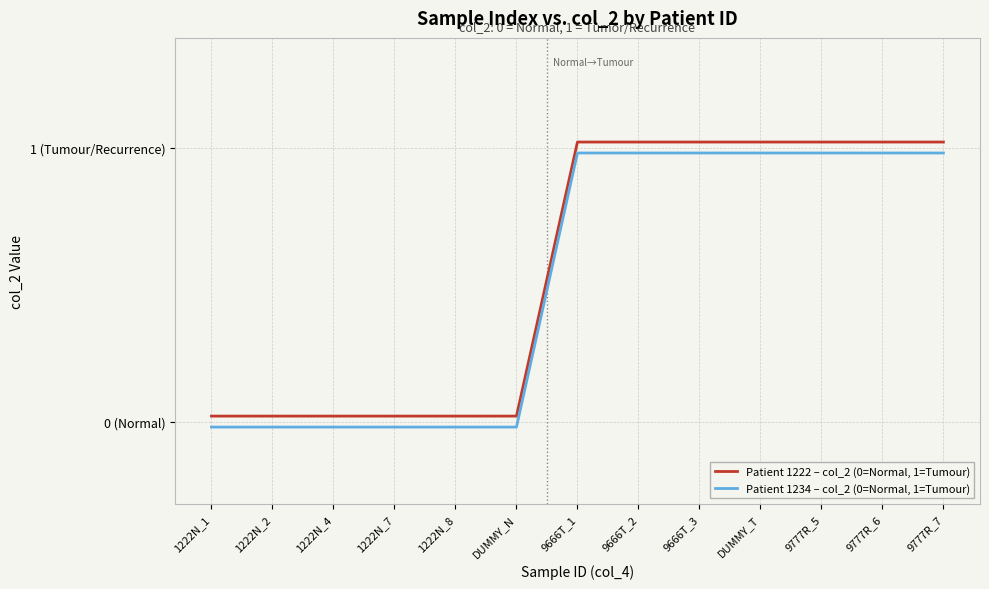

How many data points in Patient 1222 – col_2 (0=Normal, 1=Tumour) are above 1?

7